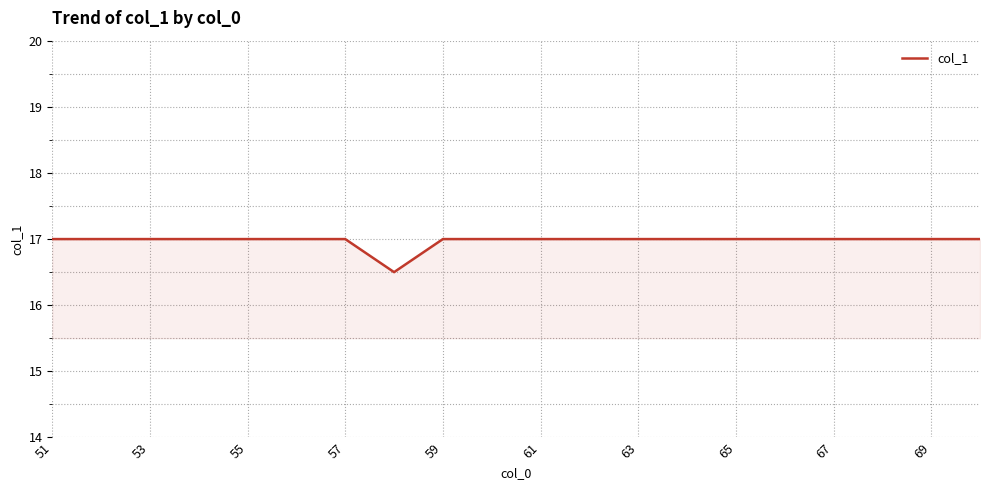

What is the difference between the maximum and minimum values?

0.5